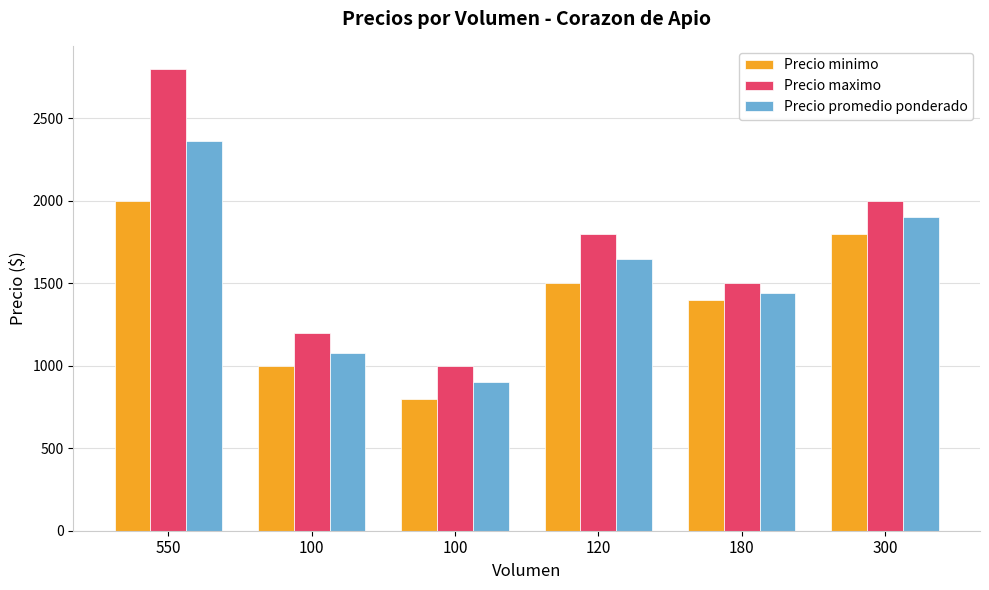

What is the highest value of the Precio promedio ponderado series?

2364